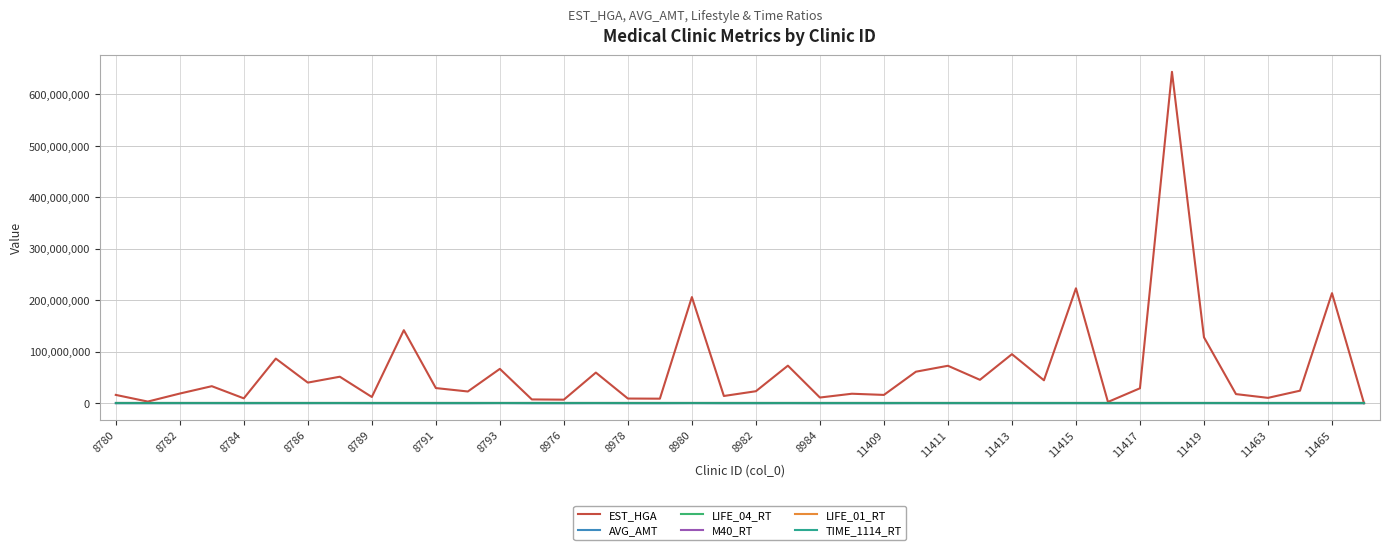

What is the maximum value for EST_HGA?

643927887.0